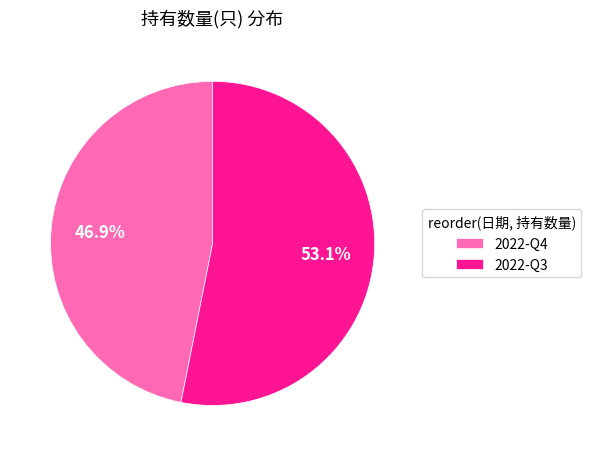

Is there a majority slice in this chart?

Yes